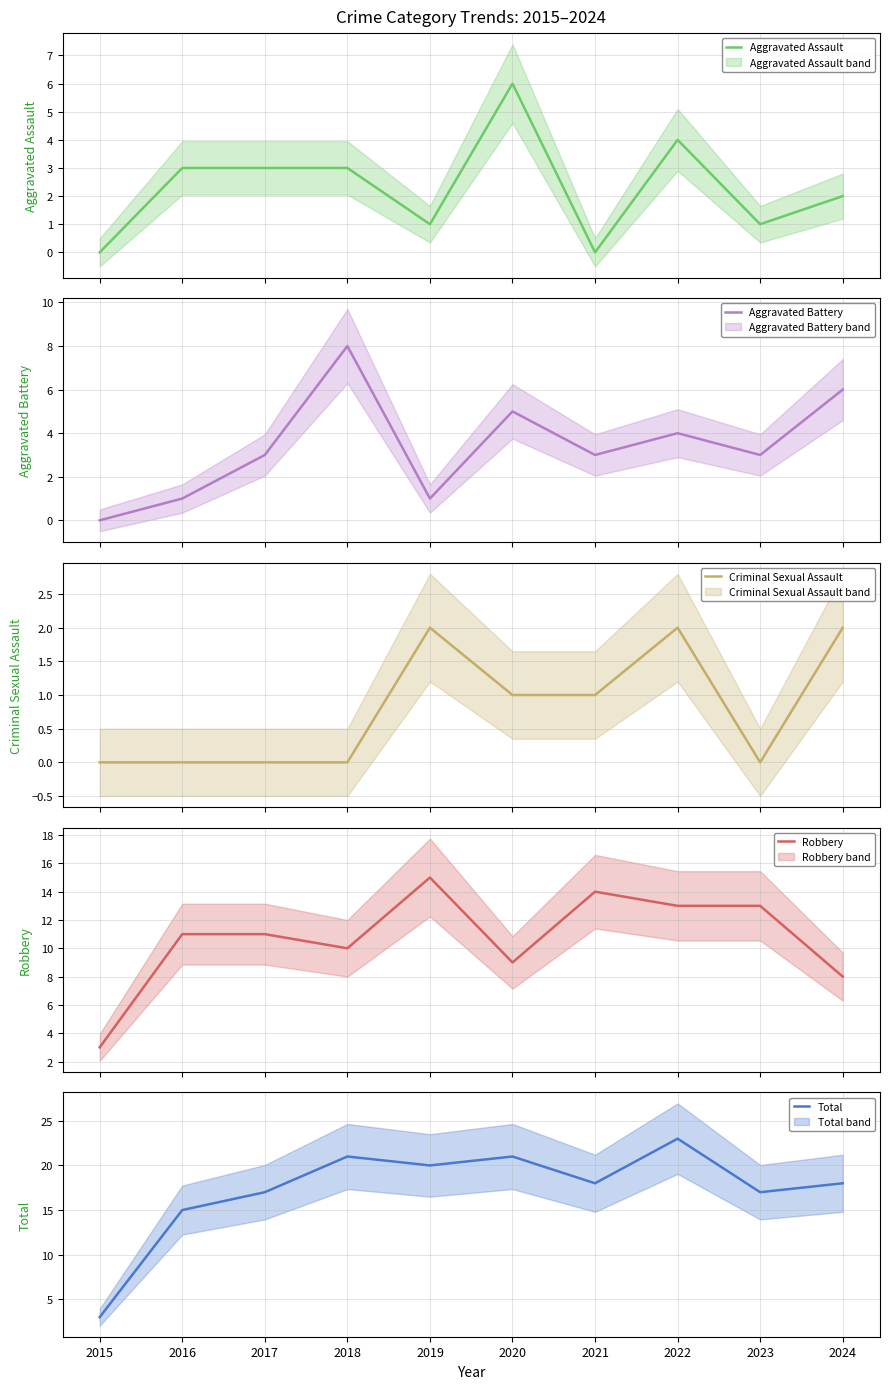

Does the chart display data point markers on the line(s)?

No